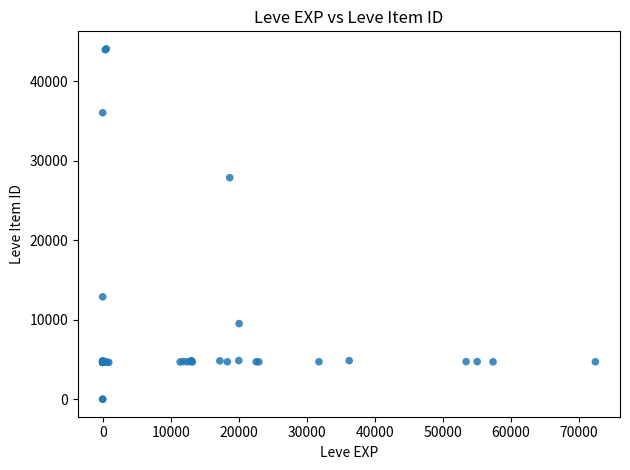

What Y value in the scatter plot is closest to 22048?

27884